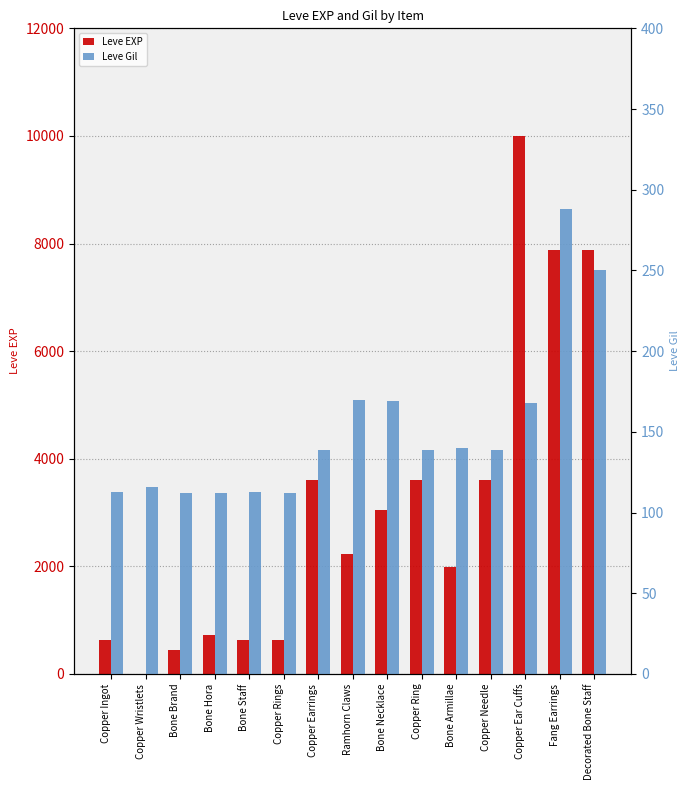

Is the value of Leve Gil at Fang Earrings greater than the value of Leve EXP at Copper Ring?

No